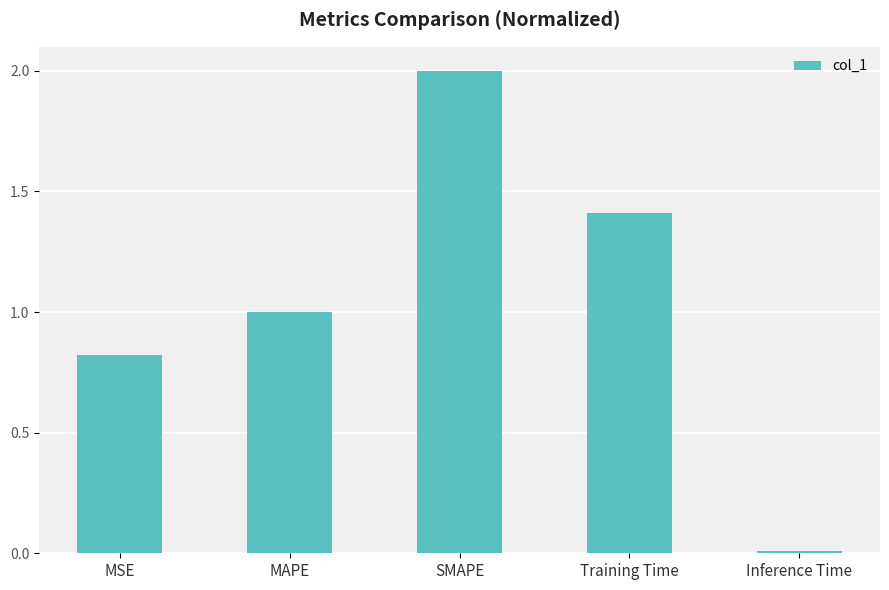

Which category has the highest value across all series?

SMAPE